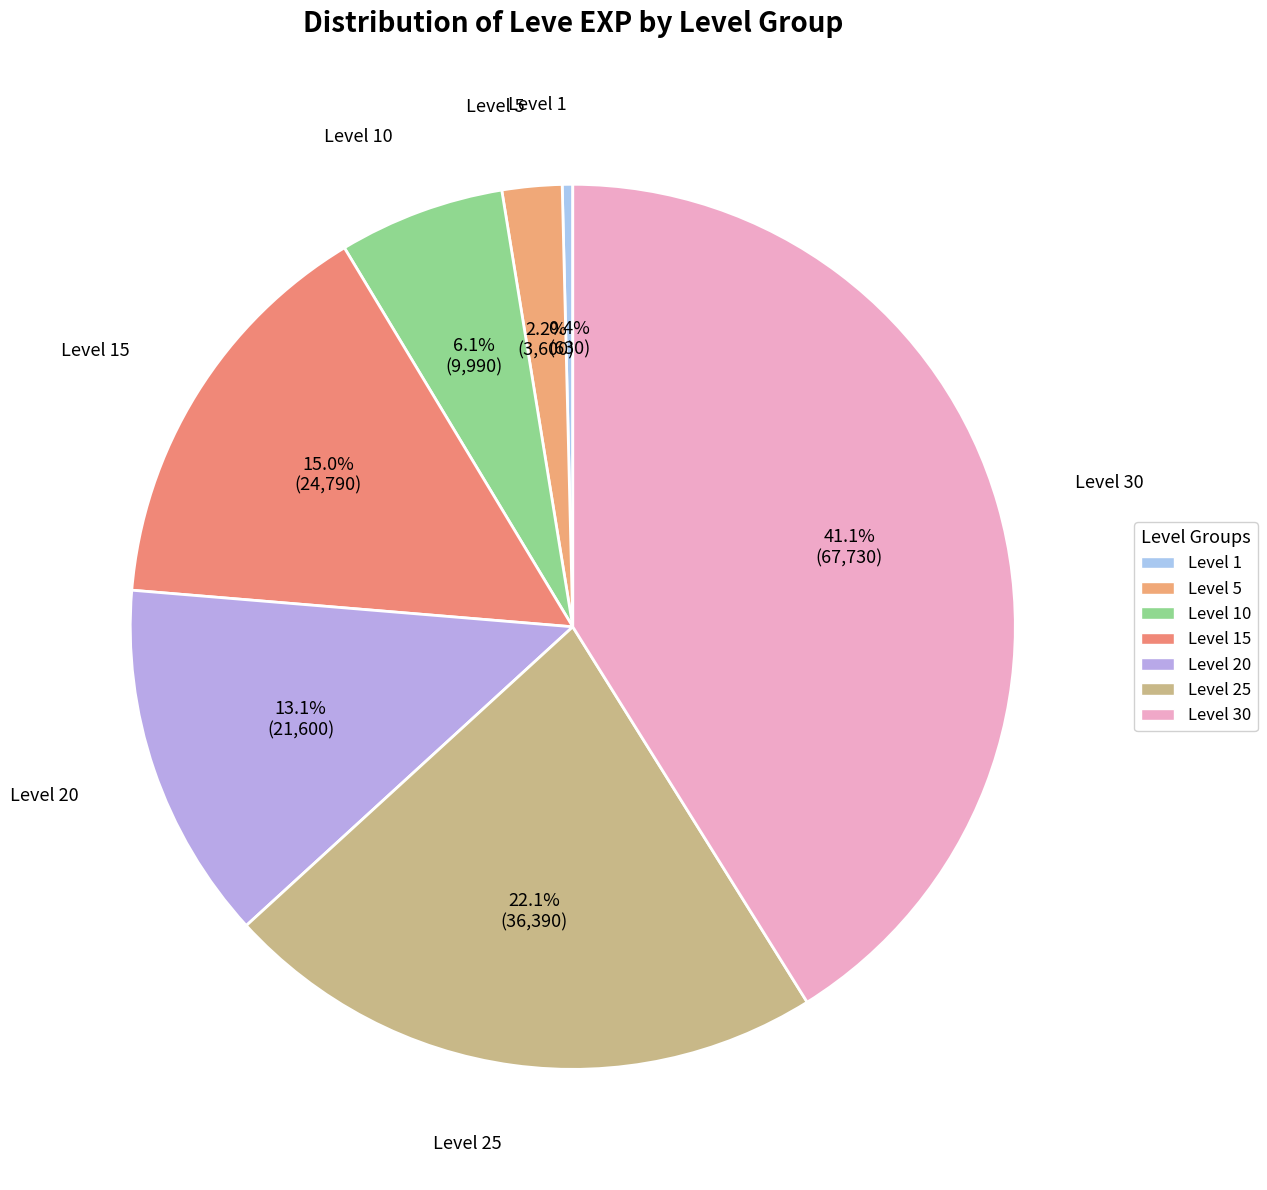

Count the number of slices in the pie.

7